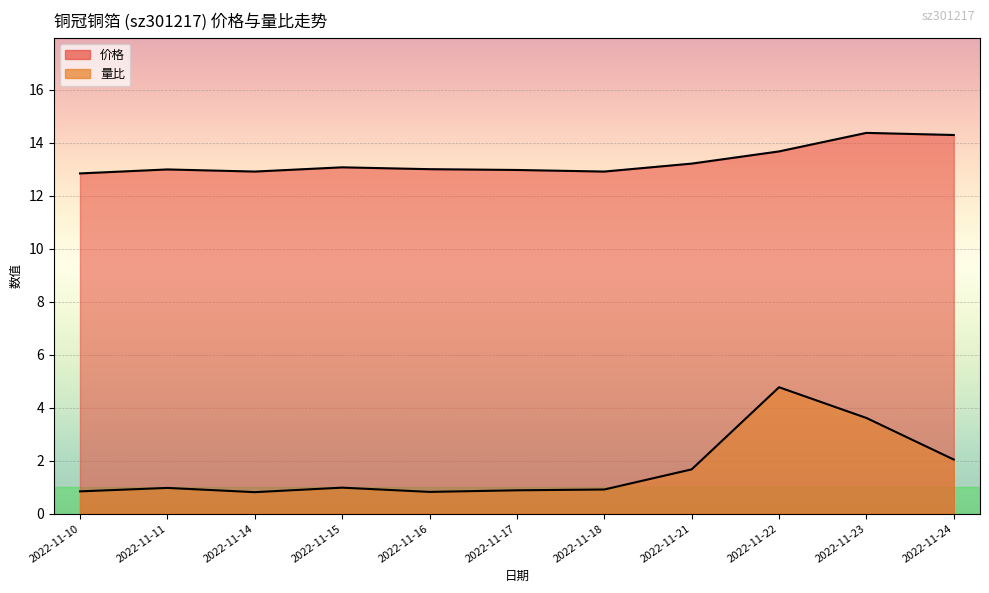

Is it true that 价格 equals 8.0 at 2022-11-21?

False